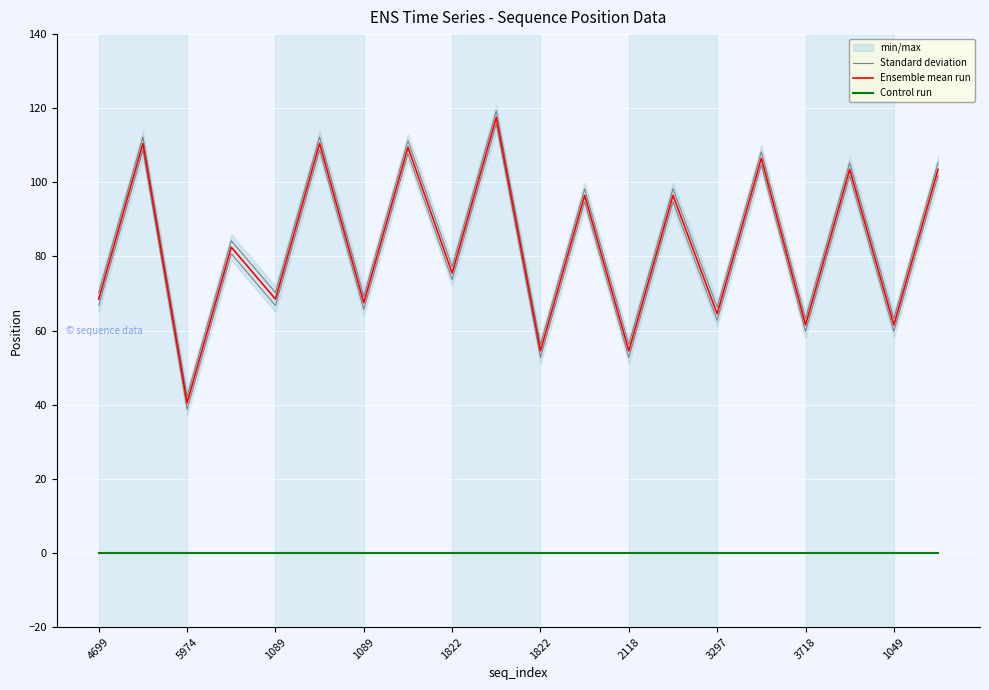

Between 11 and 15, which is larger?

15